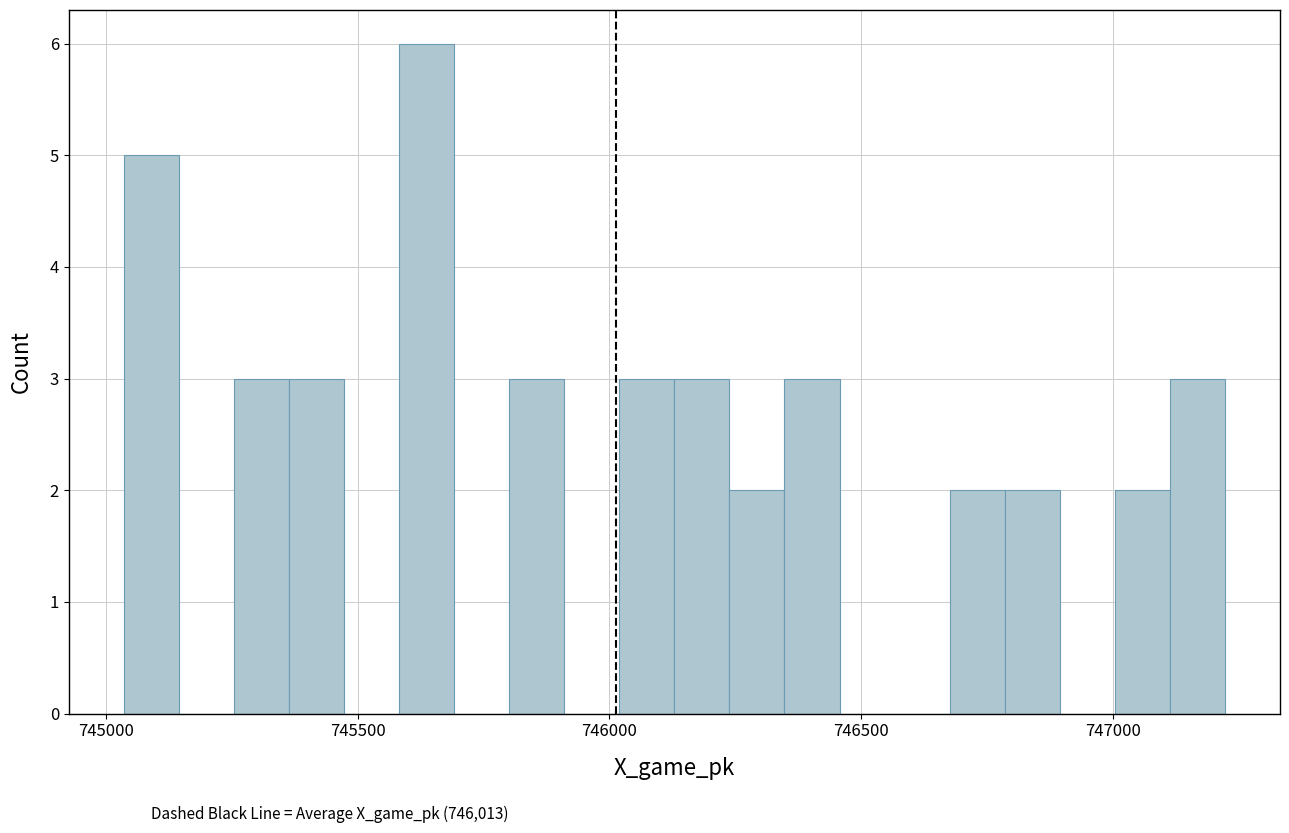

Read against the x-axis, roughly where is the centre of the tallest bar?

745650